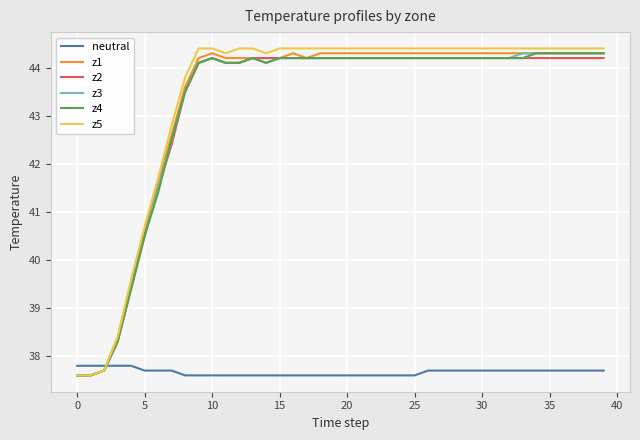

Which series has the largest range (max minus min)?

z5